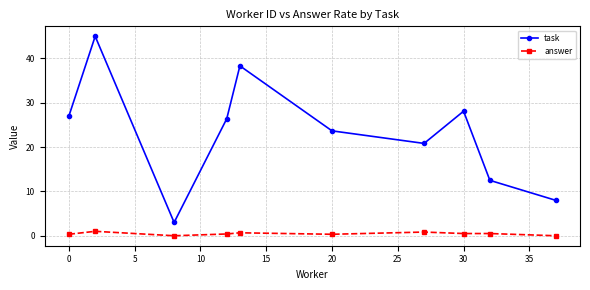

List the series in order of their peak value, lowest first.

answer, task